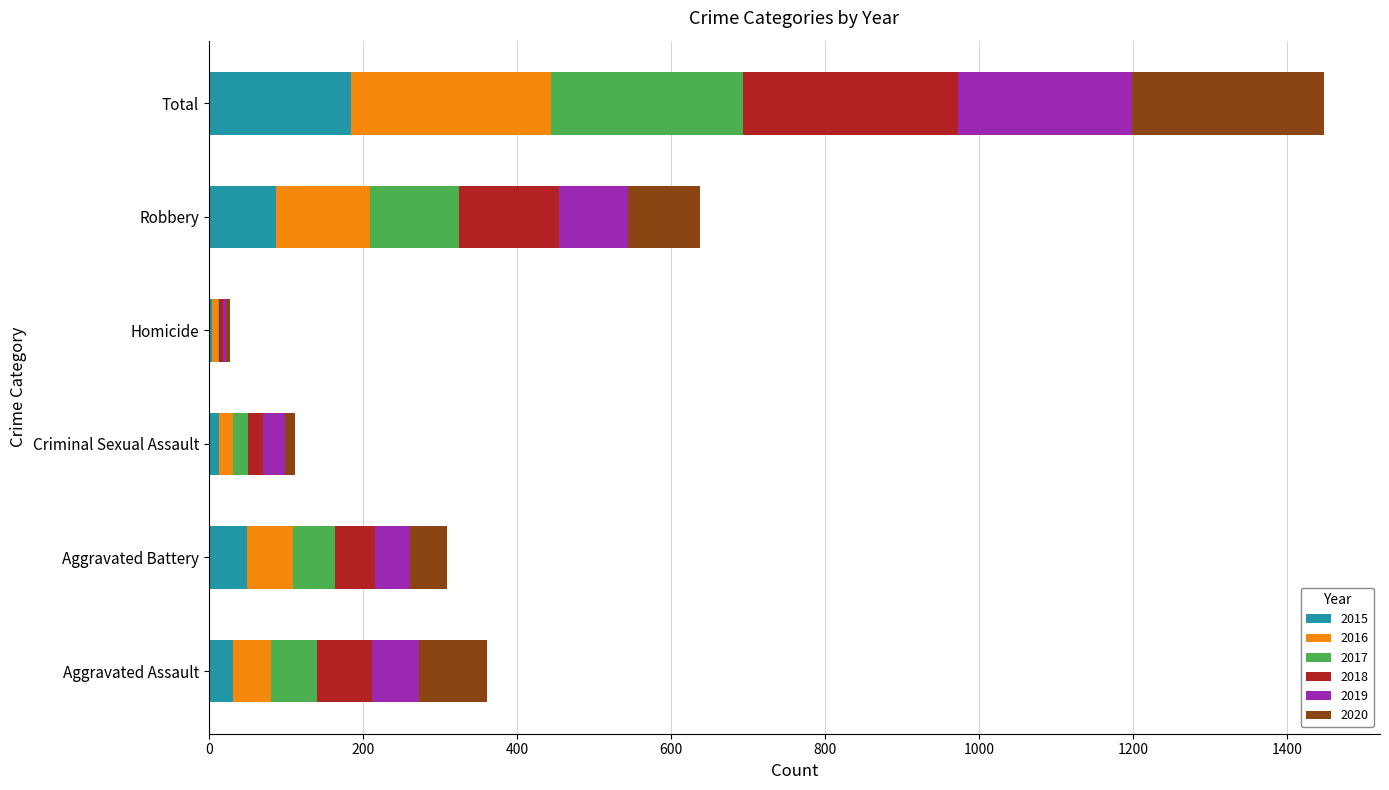

At which label does 2015 reach its peak?

Total